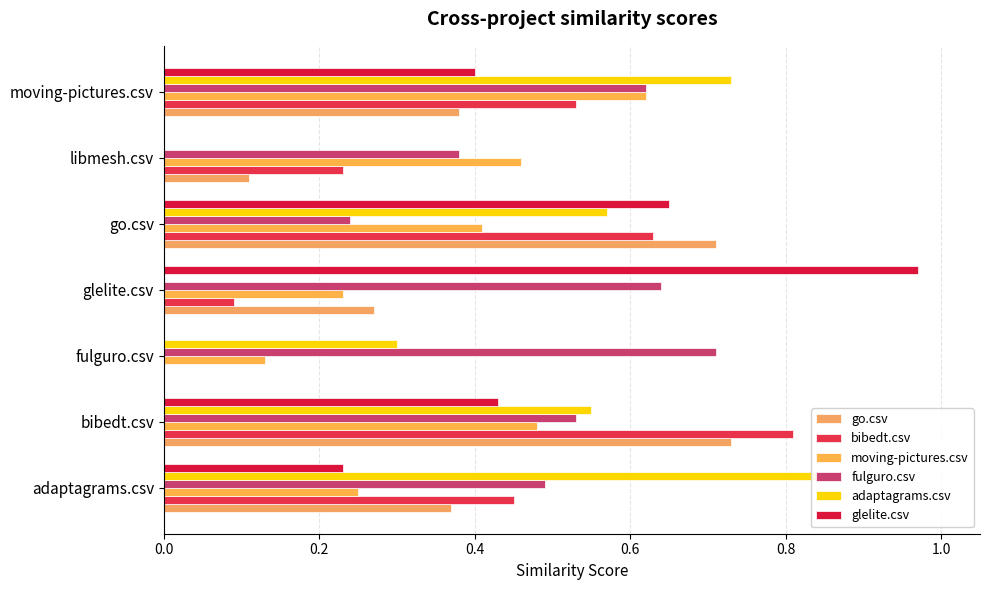

What is the spread (max minus min) of values at go.csv?

0.5